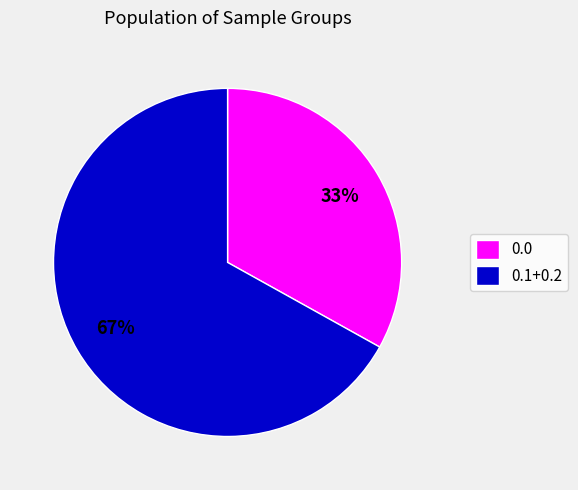

To the nearest percent, what is the average slice percentage?

50%